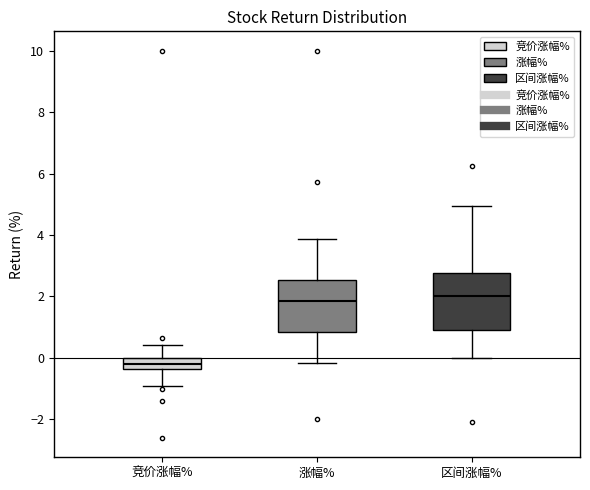

Reading left to right, read every box against the y-axis: the position of its median line, the range the box covers, and the ends of its whiskers. The values are not printed on the chart, so give them approximately, as read against the axis.

竞价涨幅%: median -0.2, box -0.4 to 0.0, whiskers -1.0 to 0.4
涨幅%: median 1.8, box 0.8 to 2.6, whiskers -0.2 to 3.8
区间涨幅%: median 2.0, box 0.8 to 2.8, whiskers 0.0 to 5.0